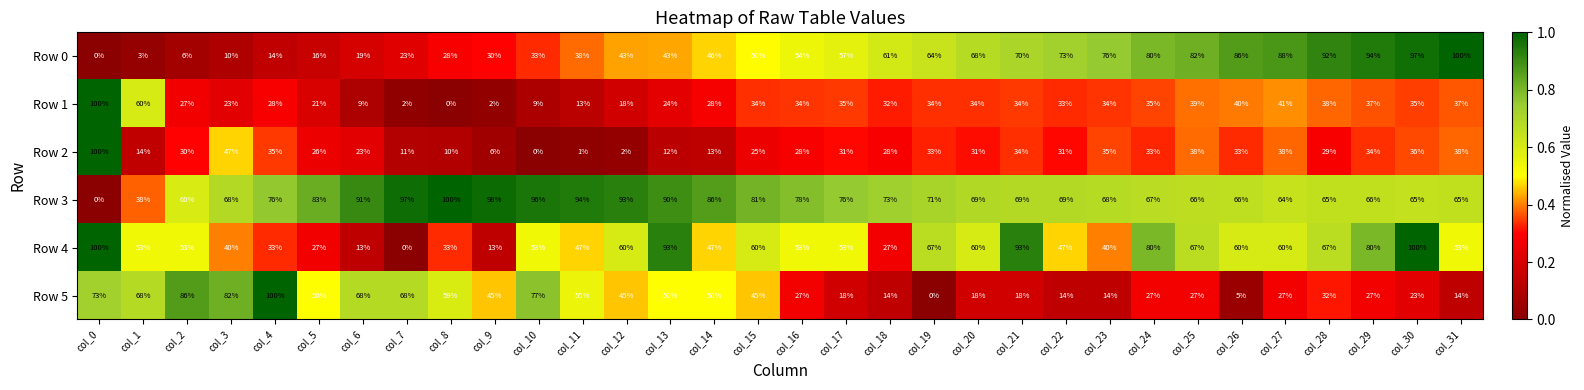

The Row 1 series shows 16 at col_17. True or false?

False